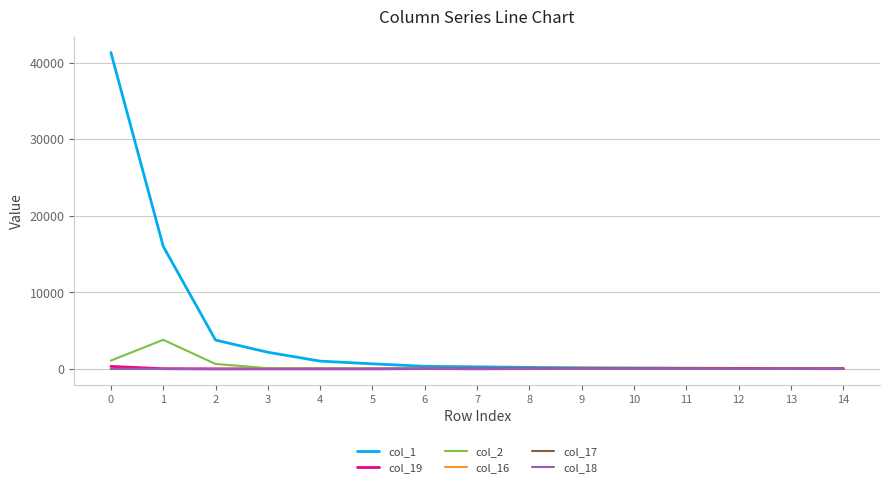

How many distinct data groups are displayed?

6